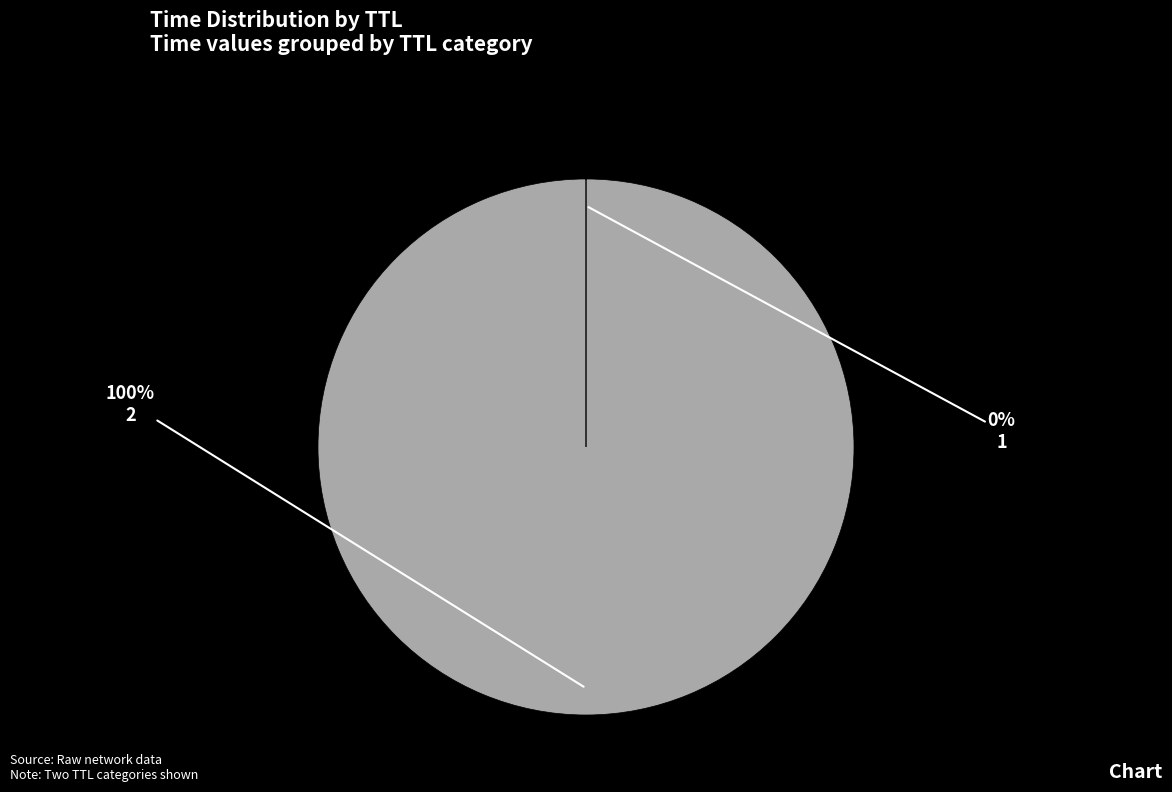

To the nearest percent, what is the average slice percentage?

50%